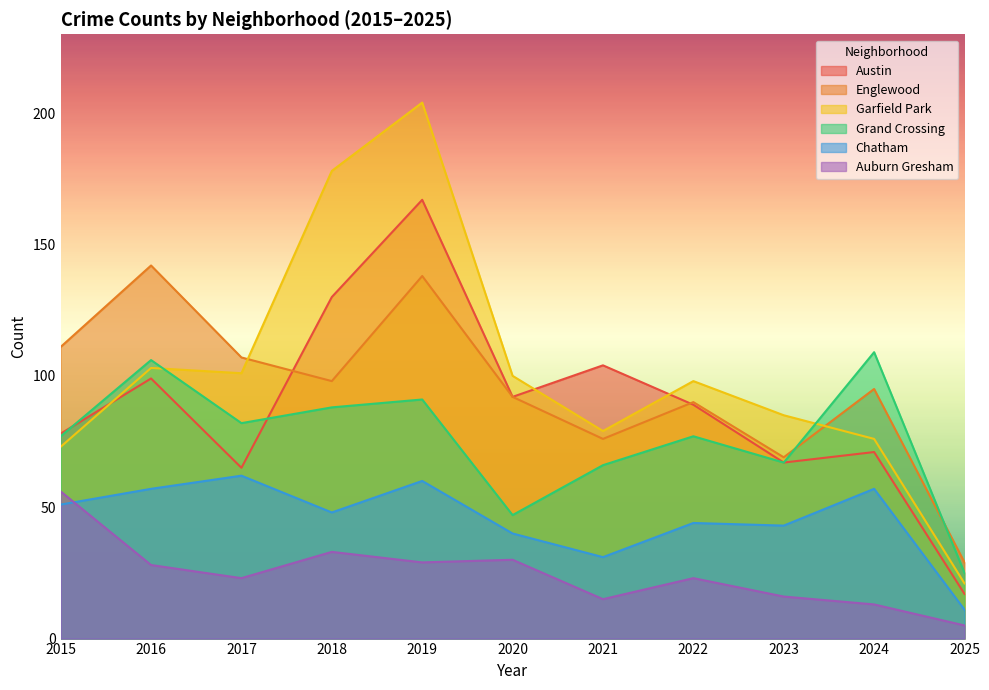

Where is Grand Crossing nearest to the value 67?

2023